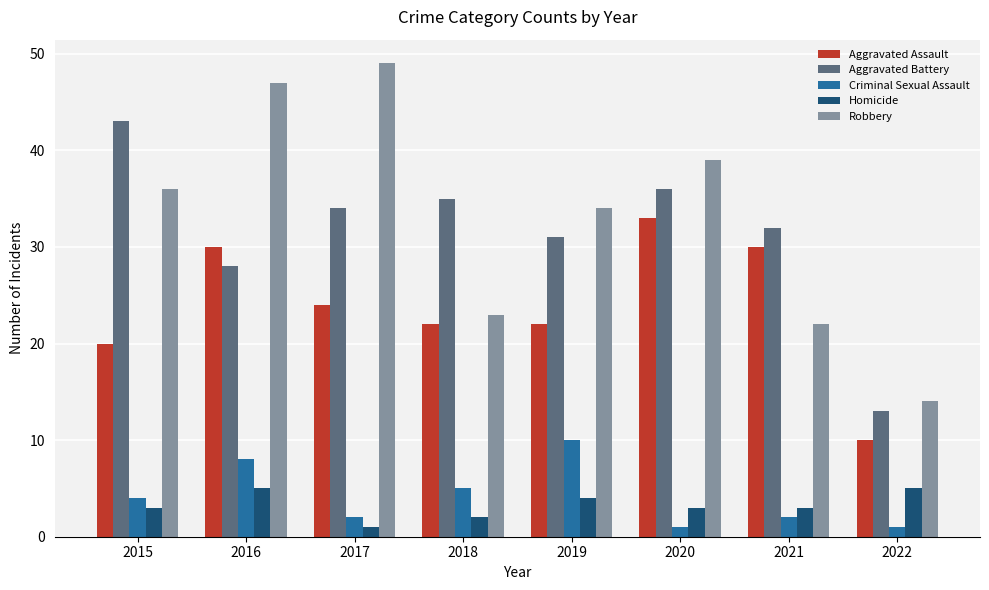

Reading left to right, what are all the values shown in this chart?

Aggravated Assault: 20	30	24	22	22	33	30	10
Aggravated Battery: 43	28	34	35	31	36	32	13
Criminal Sexual Assault: 4	8	2	5	10	1	2	1
Homicide: 3	5	1	2	4	3	3	5
Robbery: 36	47	49	23	34	39	22	14